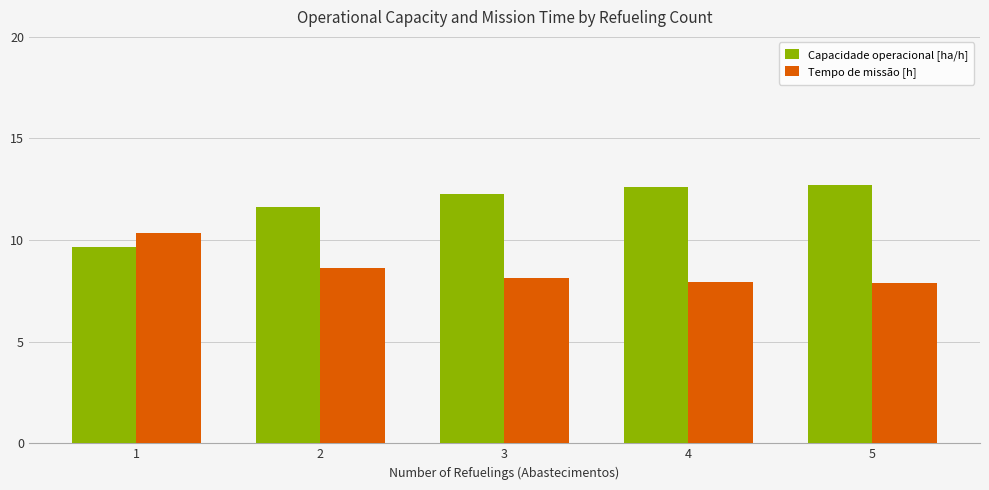

List the series in order of their overall mean, lowest first.

Tempo de missão [h], Capacidade operacional [ha/h]